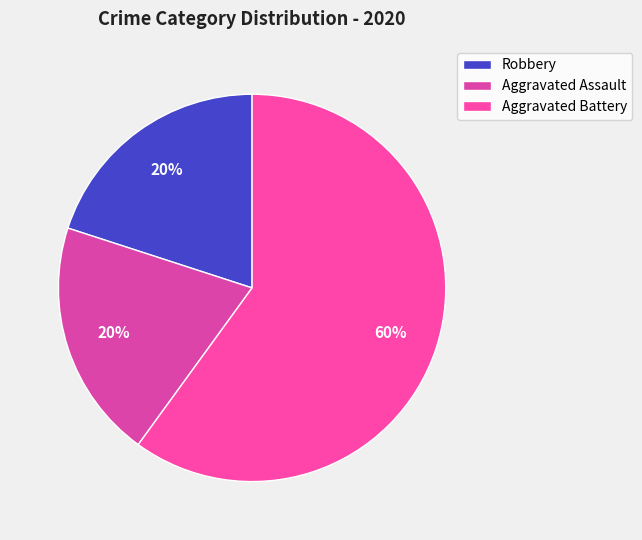

Is it true that Aggravated Assault is 13% of the pie?

False